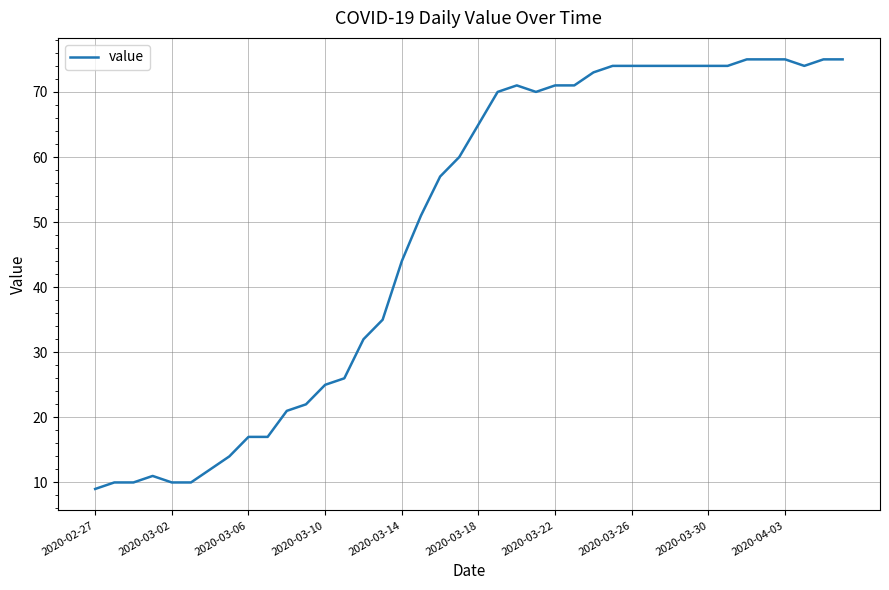

What is the maximum value shown in the chart?

75